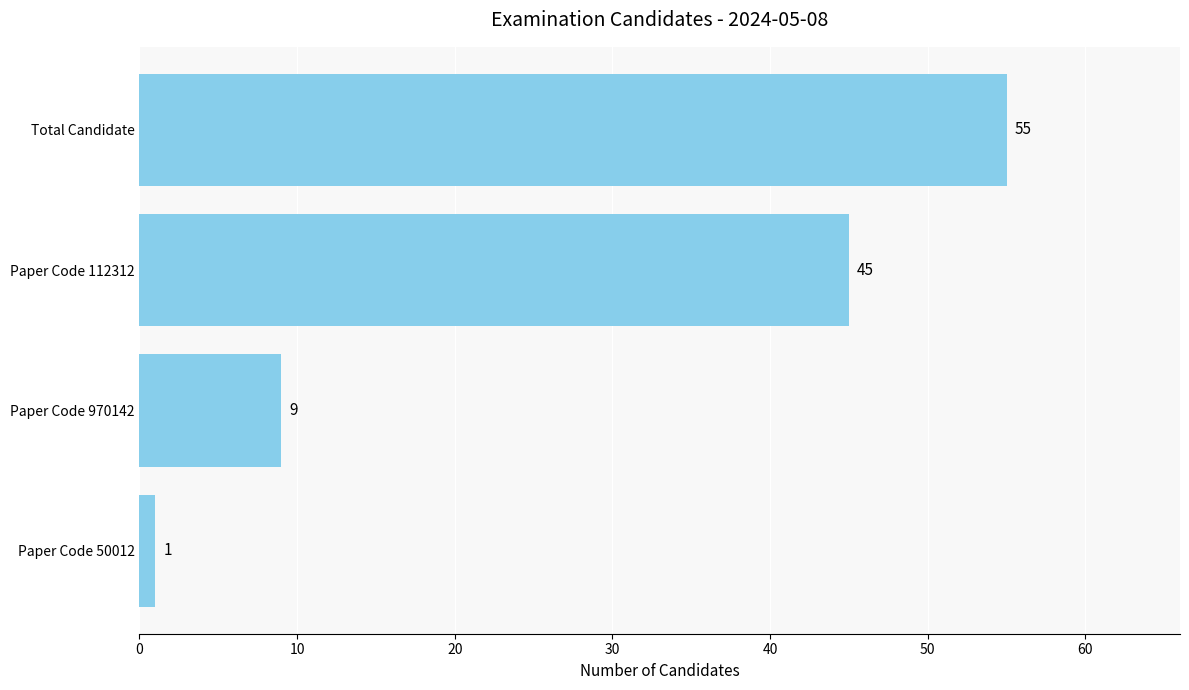

List the labels in order of value, largest first.

Total Candidate, Paper Code 112312, Paper Code 970142, Paper Code 50012